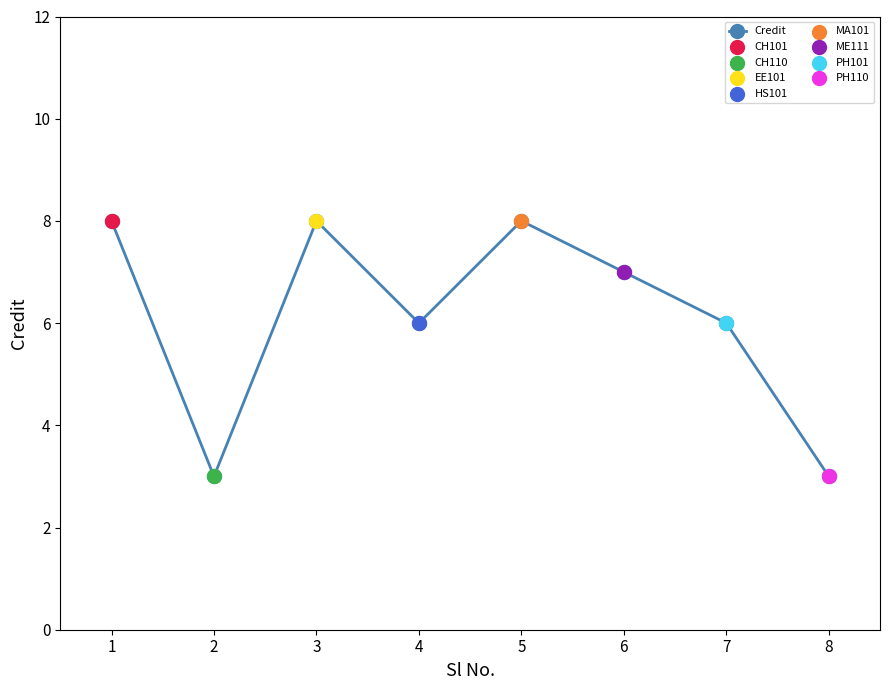

Approximately how many times larger is the value at 2 compared to 5?

0.4